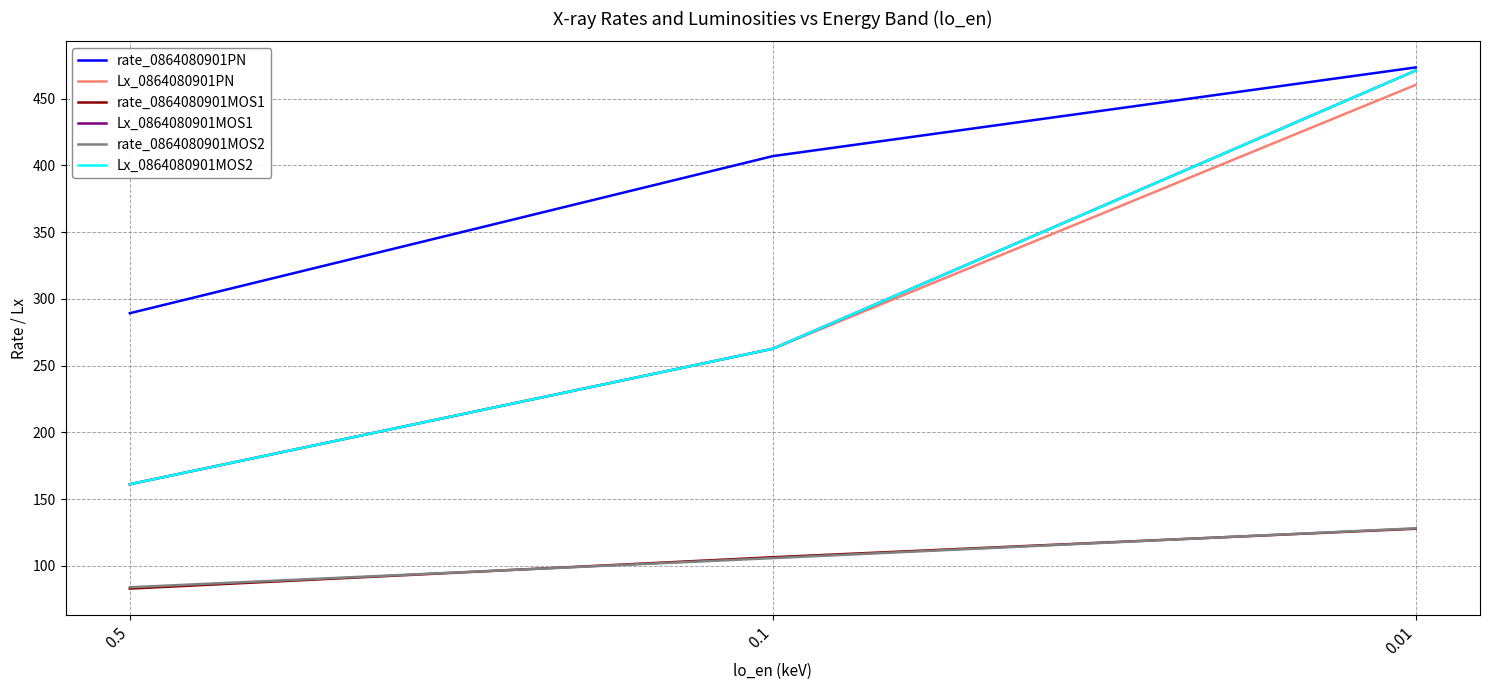

Rank the series by their maximum value, from highest to lowest.

rate_0864080901PN, Lx_0864080901MOS1, Lx_0864080901MOS2, Lx_0864080901PN, rate_0864080901MOS2, rate_0864080901MOS1